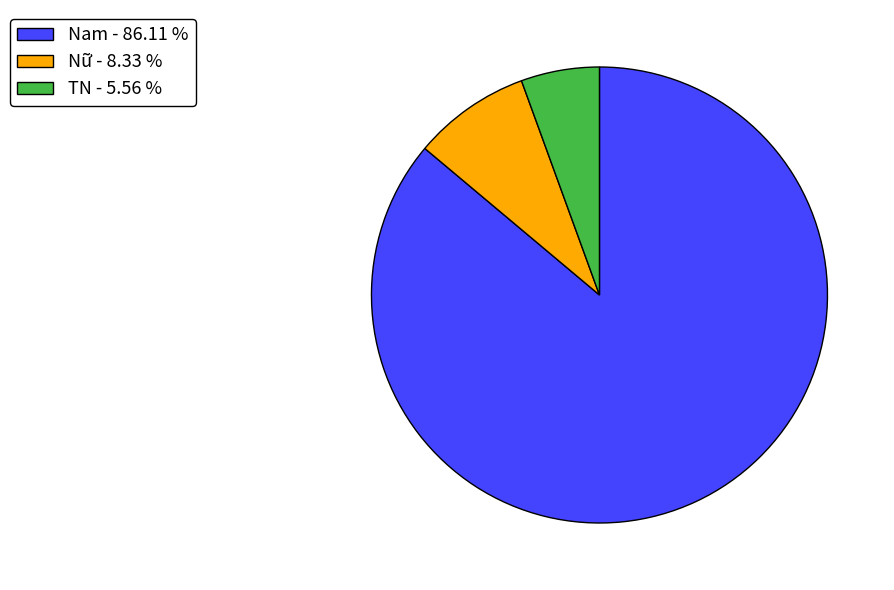

Is there any slice that represents more than half of the pie?

Yes